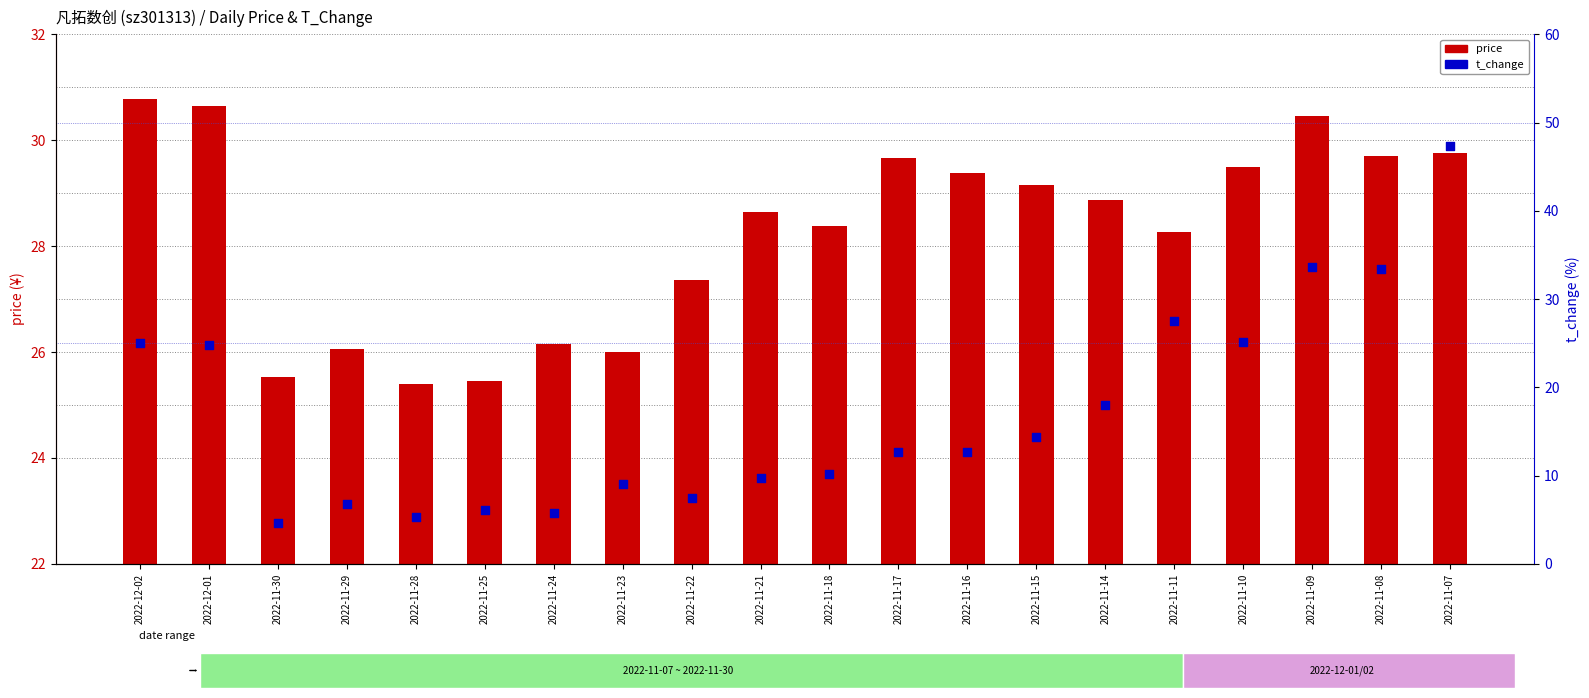

What are all the series names shown in the legend?

price, t_change